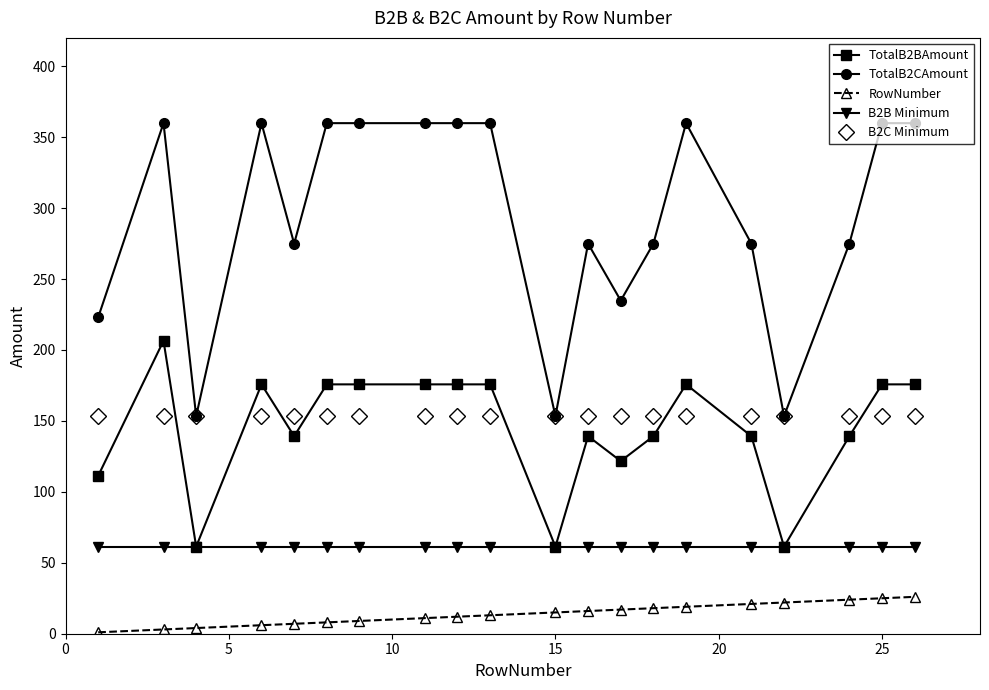

How many lines are shown in the chart?

5